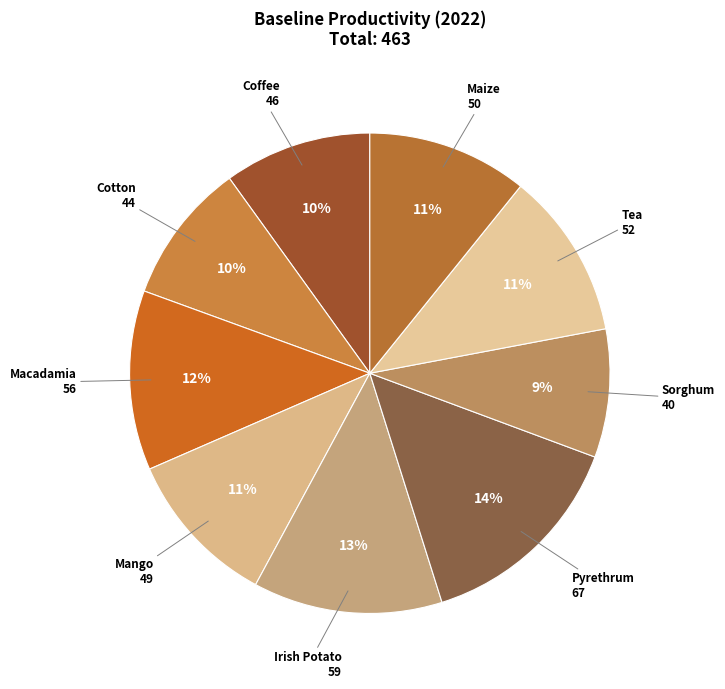

What is the ratio of the value at Irish Potato to the value at Mango?

1.2